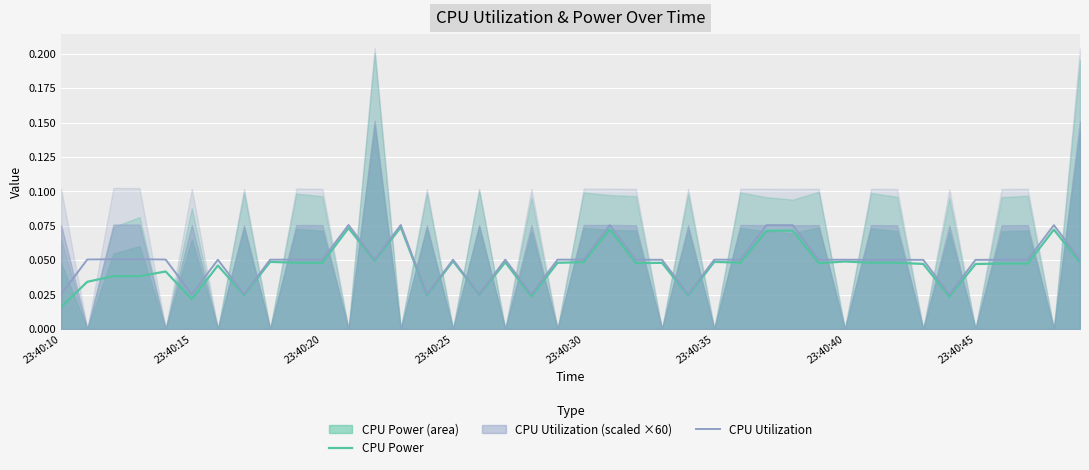

At which label is CPU Power closest to 0?

23:40:10